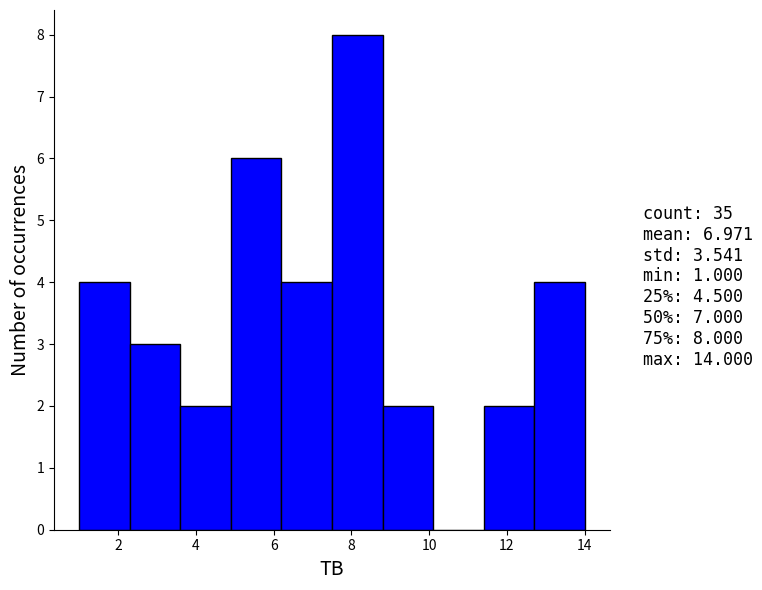

Over which range of the x-axis is the bar tallest?

7.5 to 8.8